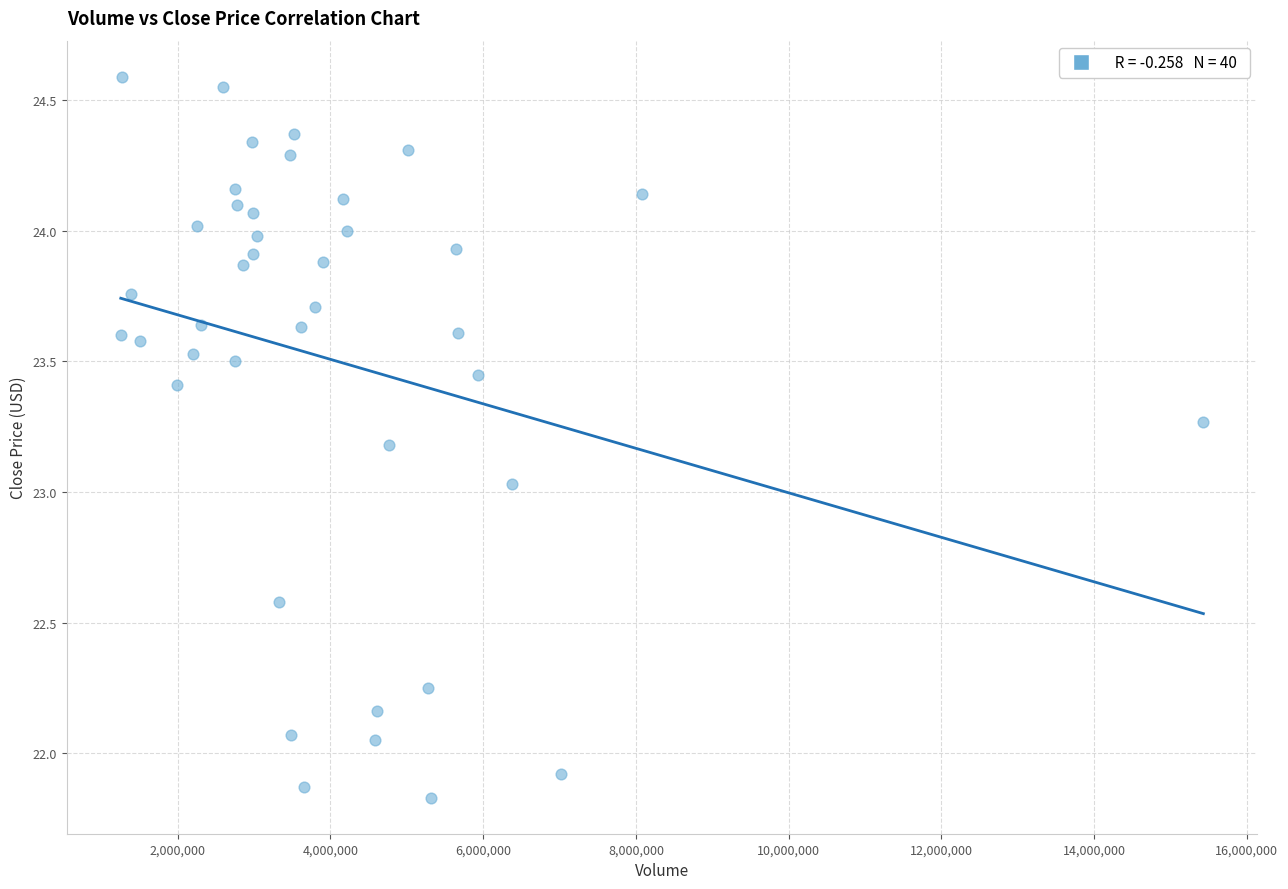

What is the range of Y values (max minus min)?

2.8